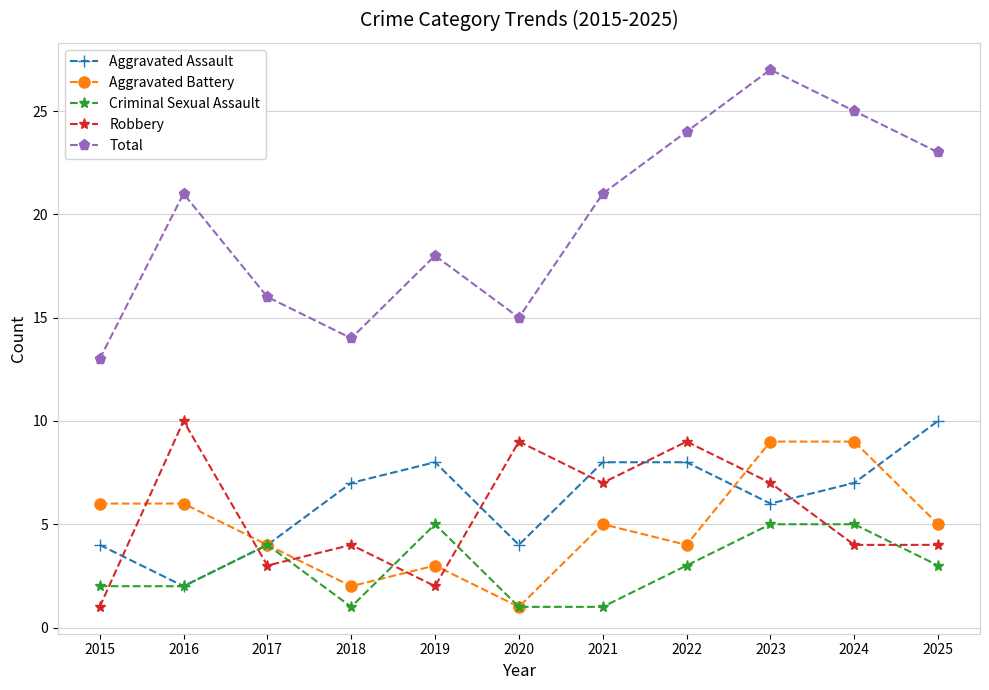

Is it true that Total equals 20 at 2015?

False